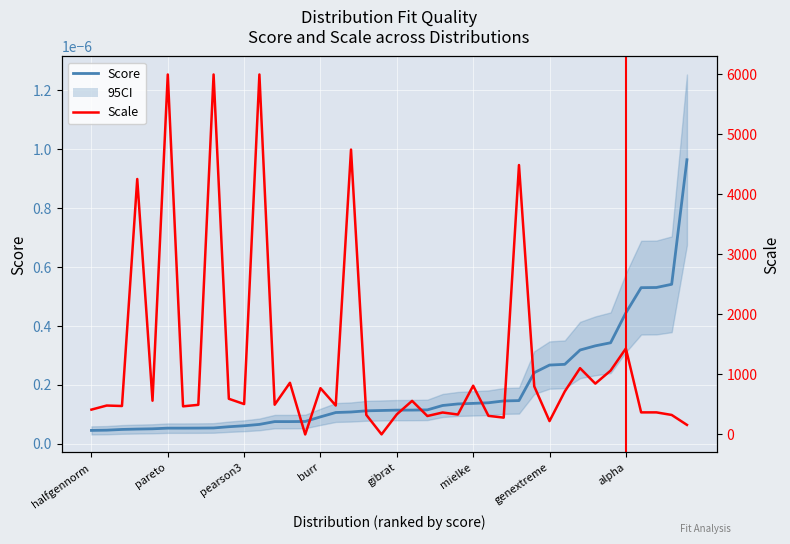

Rank the categories by value from lowest to highest.

halfgennorm, weibull_min, exponweib, betaprime, erlang, pareto, genpareto, f, lomax, gengamma, pearson3, gompertz, expon, genexpon, exponnorm, burr, invgauss, johnsonsb, lognorm, johnsonsu, gibrat, wald, halfcauchy, recipinvgauss, fatiguelife, mielke, fisk, foldcauchy, beta, invgamma, genextreme, nakagami, truncnorm, chi, exponpow, alpha, halflogistic, genhalflogistic, loglaplace, levy